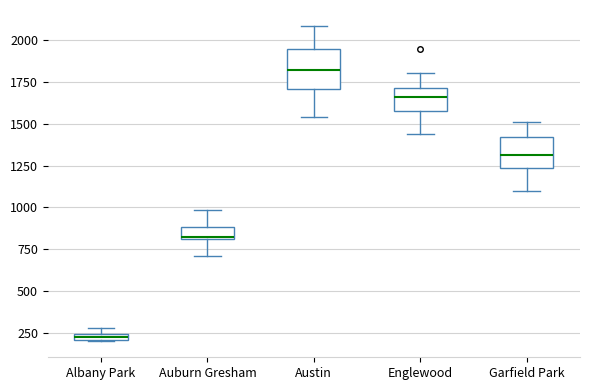

Comparing the boxes themselves (not the whiskers), which one is the tallest?

Austin